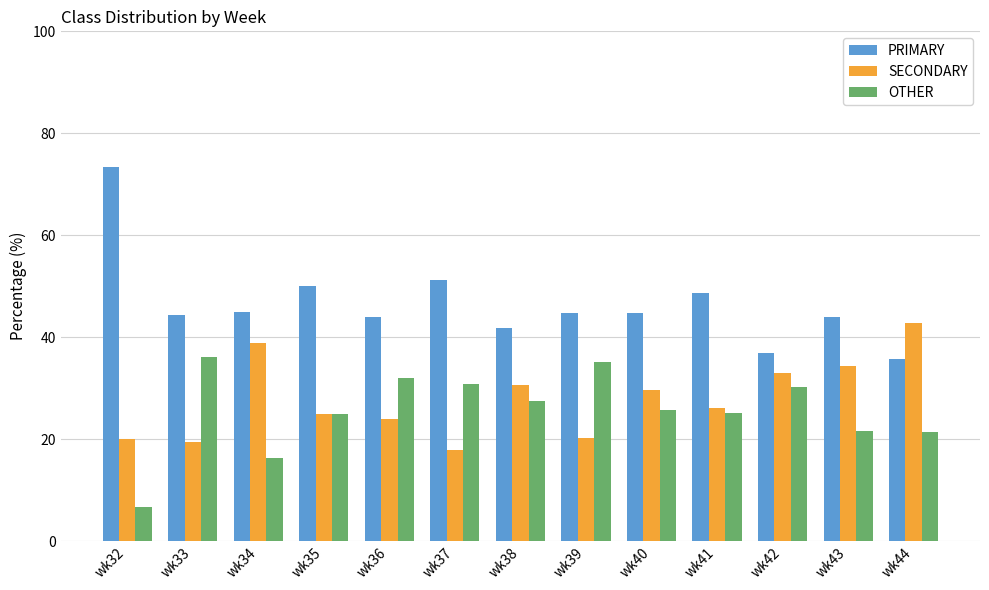

Which label corresponds to the largest value in the chart?

wk32